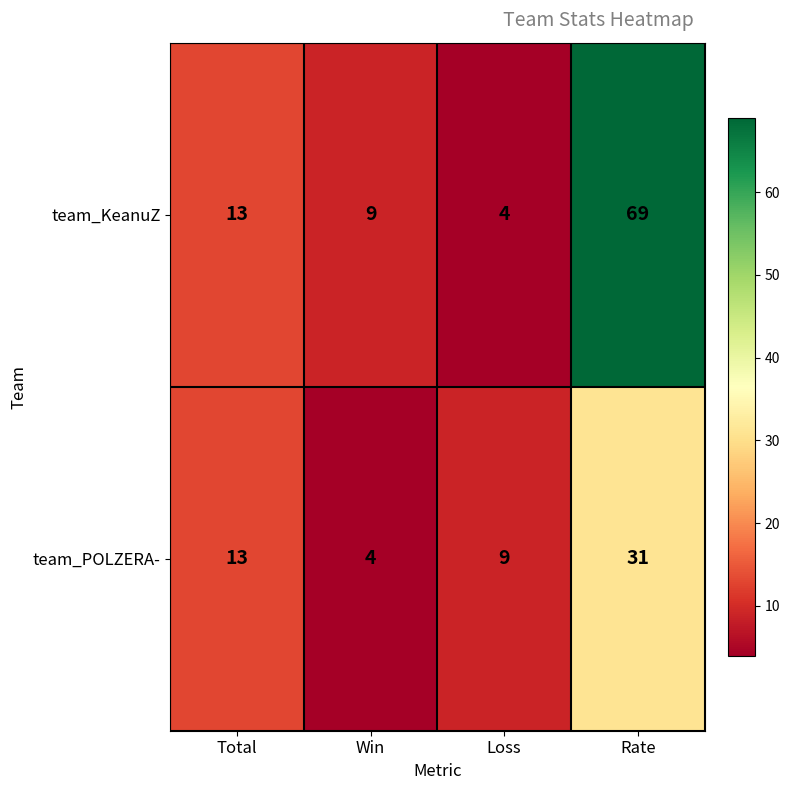

What is the sum of all team_KeanuZ values?

95